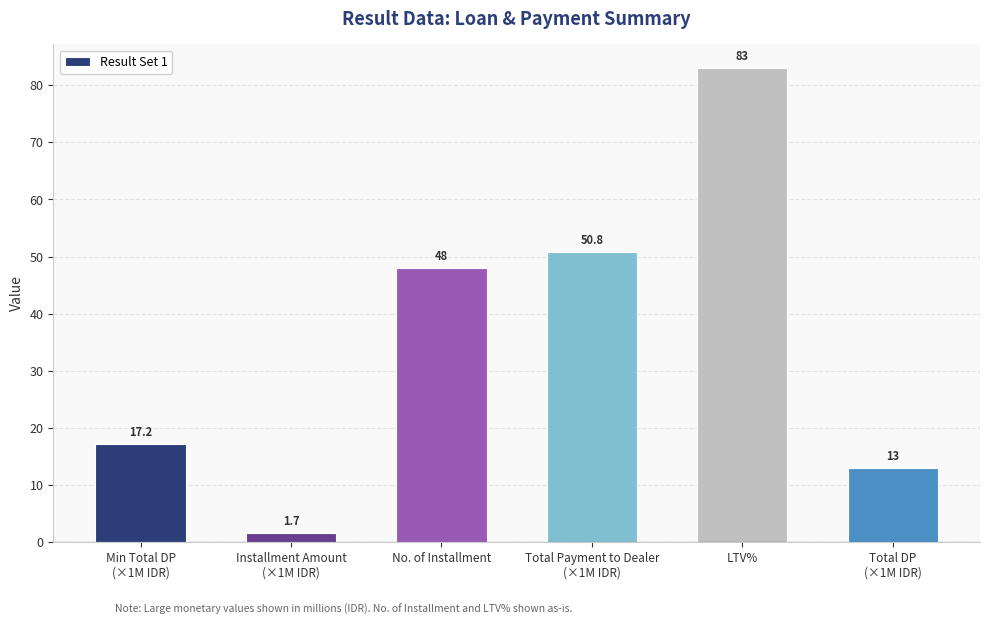

What is the minimum value shown in the chart?

1.7